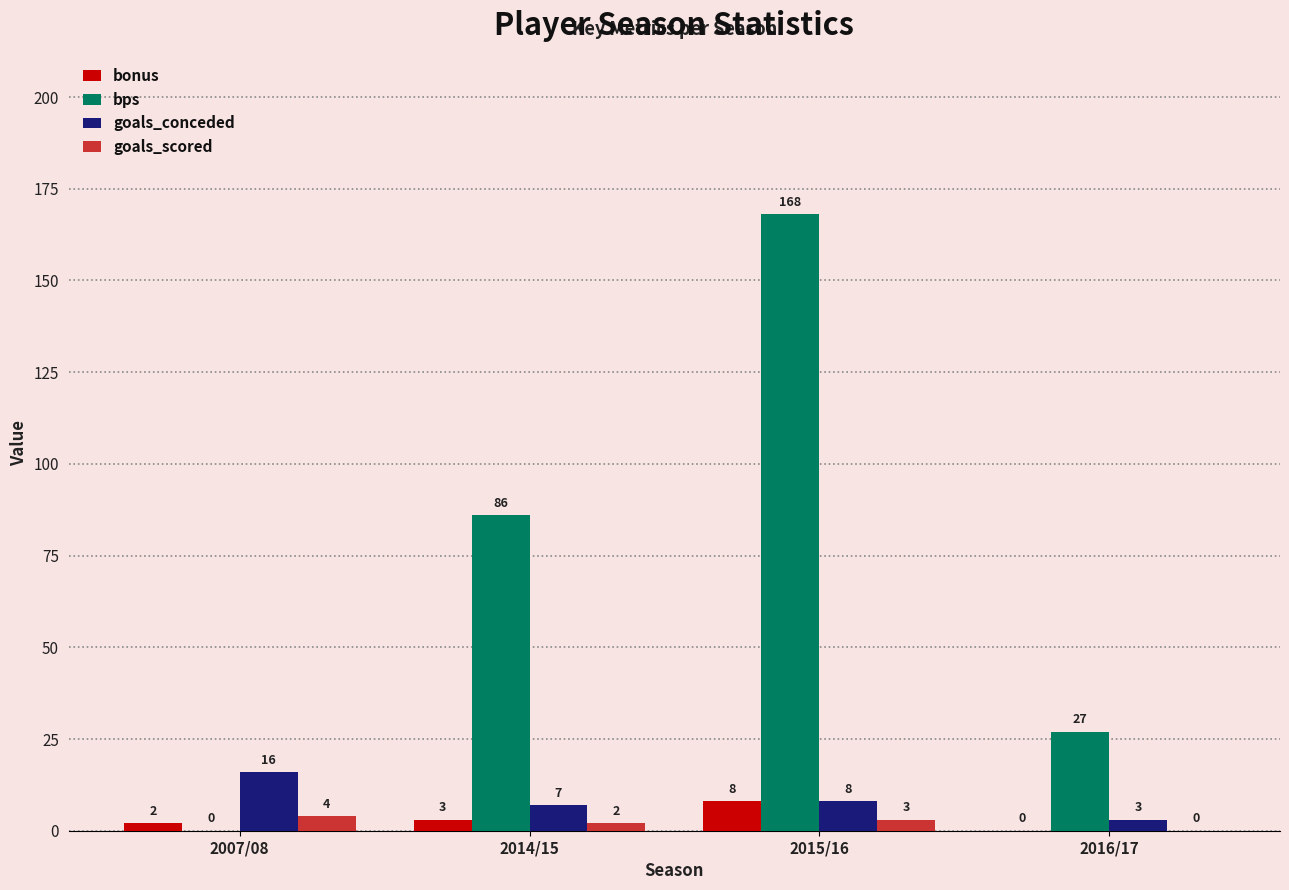

Reading right to left, transcribe all the data shown in this chart.

bonus: 0	8	3	2
bps: 27	168	86	0
goals_conceded: 3	8	7	16
goals_scored: 0	3	2	4